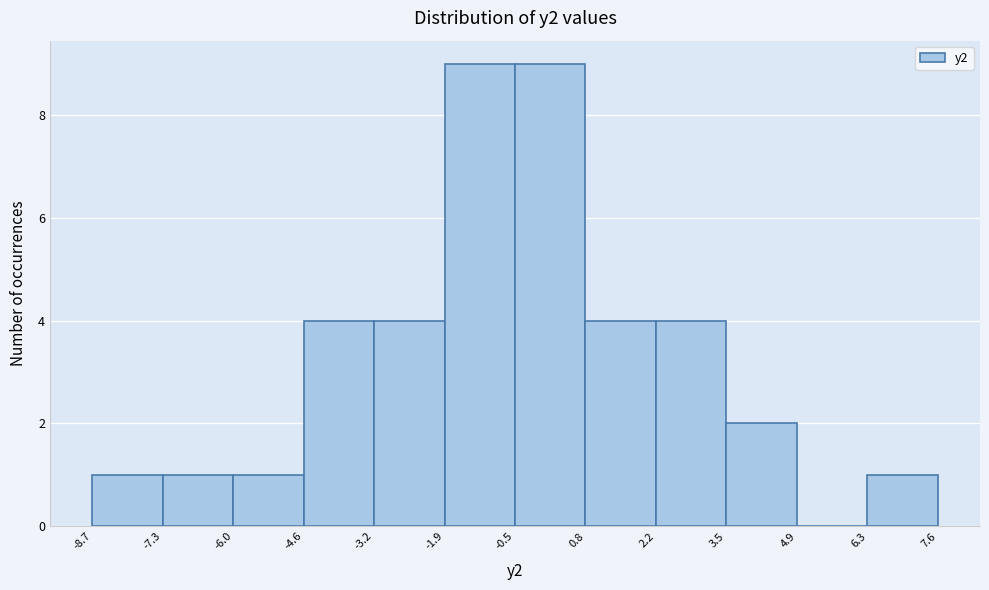

Reading left to right, transcribe this chart: for each bar, give the range it covers on the x-axis and its height. The values are not printed on the chart, so give them approximately, as read against the axis.

-8.7 to -7.3: 1
-7.3 to -6.0: 1
-6.0 to -4.6: 1
-4.6 to -3.2: 4
-3.2 to -1.9: 4
-1.9 to -0.5: 9
-0.5 to 0.8: 9
0.8 to 2.2: 4
2.2 to 3.5: 4
3.5 to 4.9: 2
4.9 to 6.3: 0
6.3 to 7.6: 1